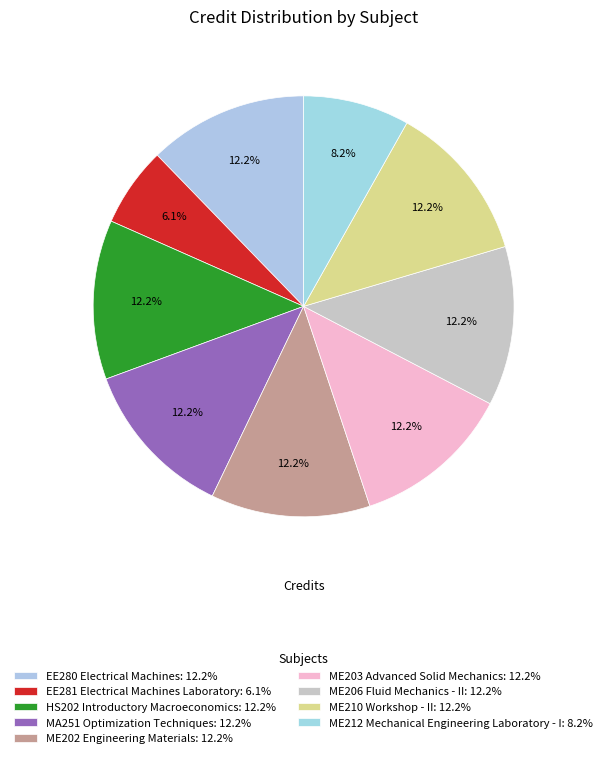

To the nearest percent, what is the average slice percentage?

11%